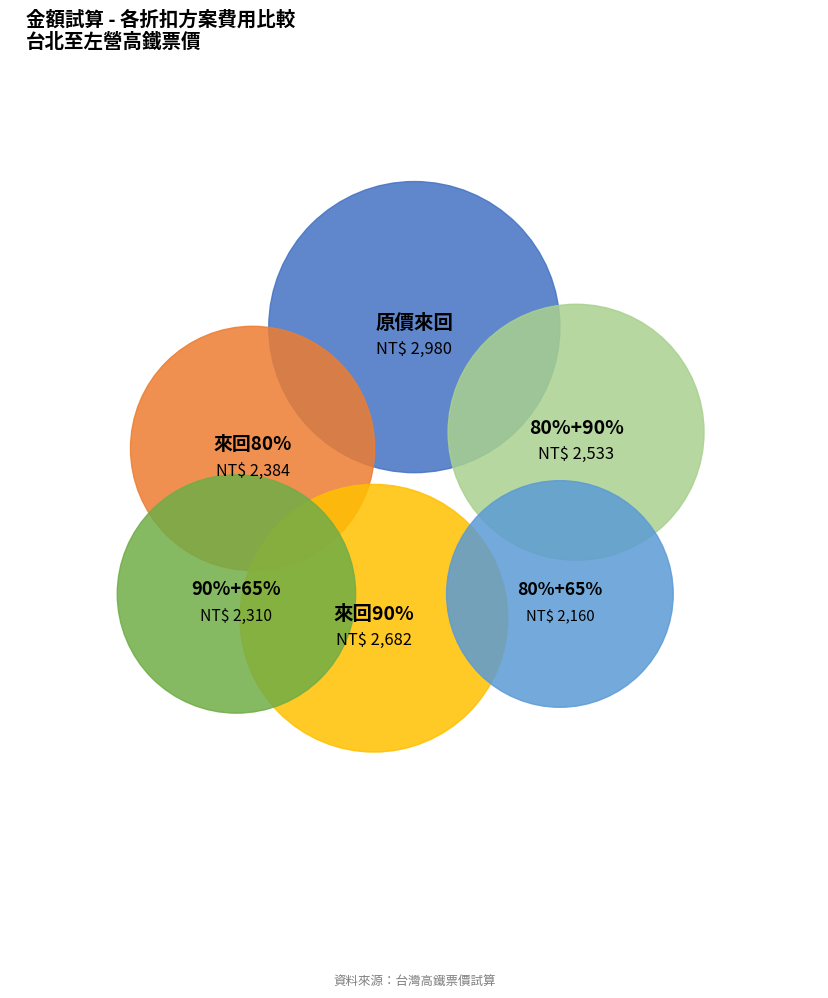

Which category has the biggest portion of the pie?

原價來回